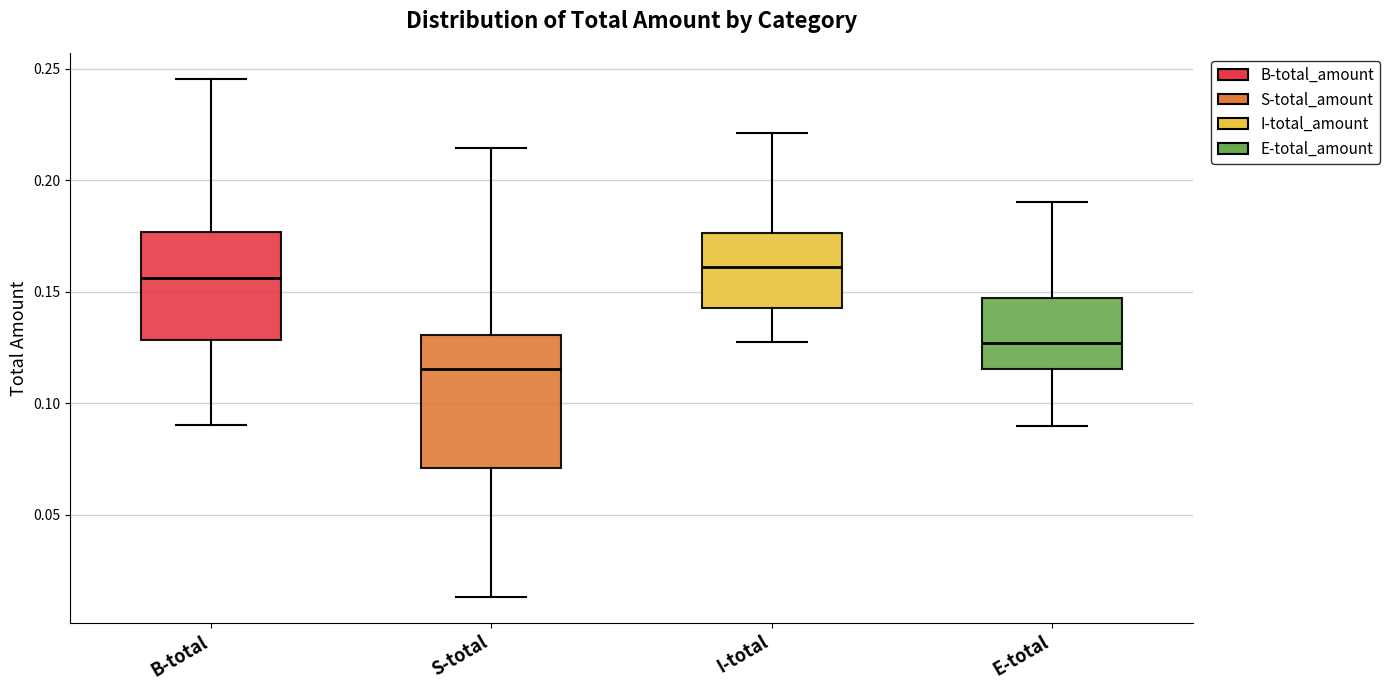

Where does the lower whisker of the box for B-total end on the y-axis? The values are not printed on the chart, so give them approximately, as read against the axis.

0.090